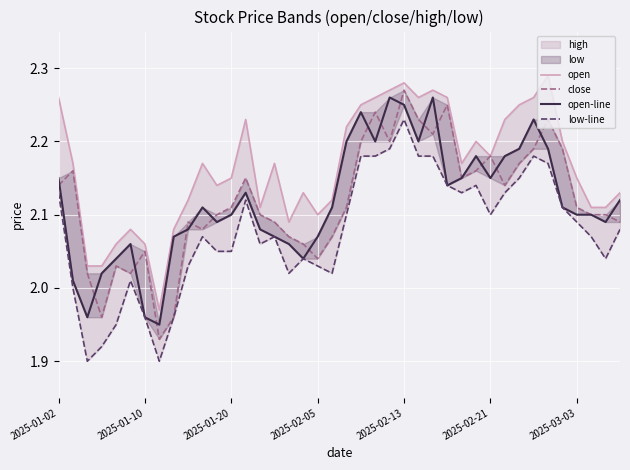

True or false: close and open cross at least once.

False